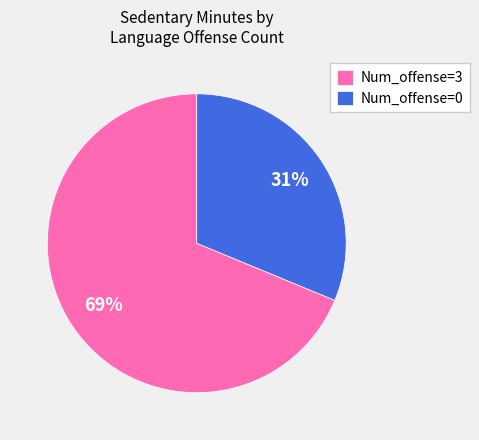

To the nearest percent, what is the difference between the largest and smallest slice percentages?

38%